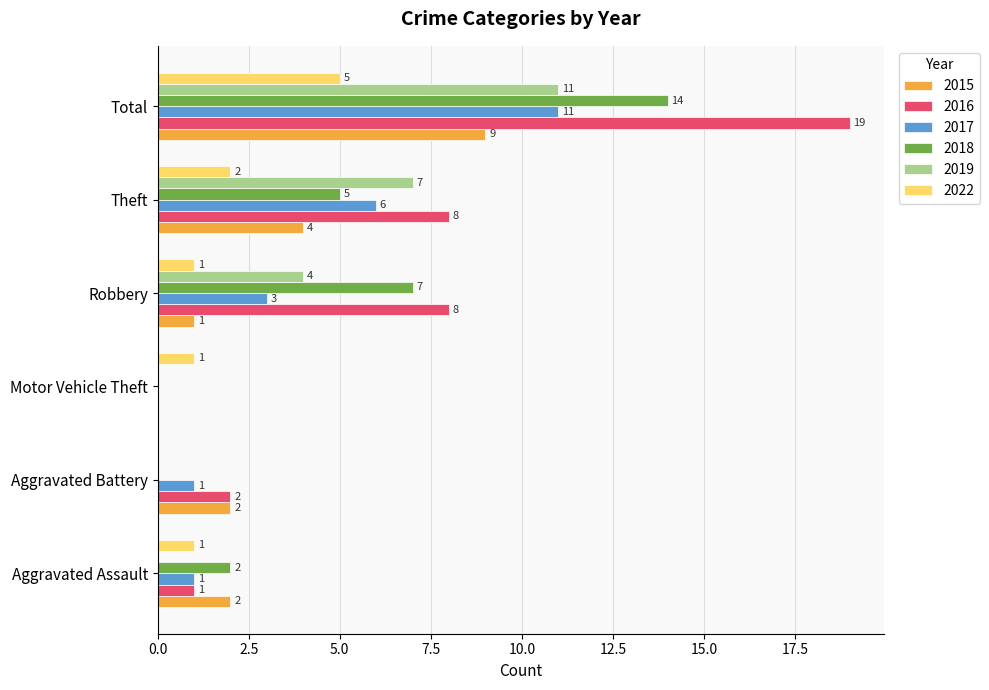

The value of 2016 at Total is 19. True or false?

True